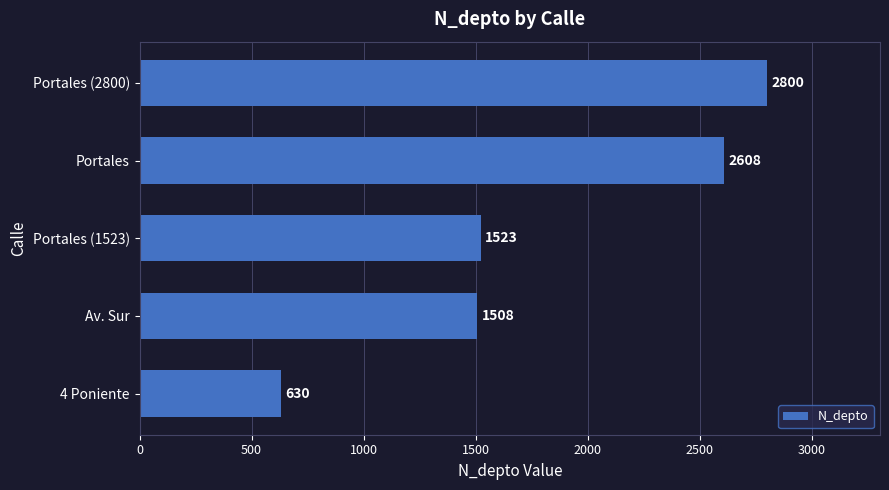

What is the change in value from 4 Poniente to Av. Sur?

+878